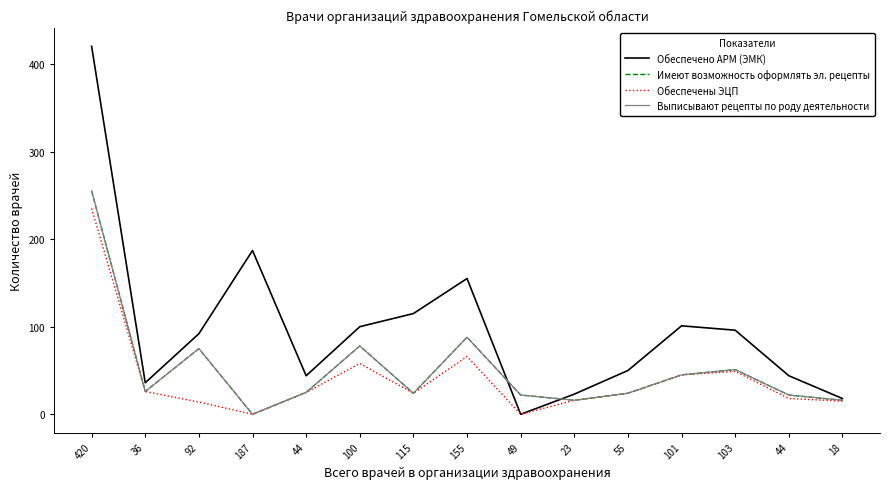

How many interior local valleys does the Имеют возможность оформлять эл. рецепты series have?

4